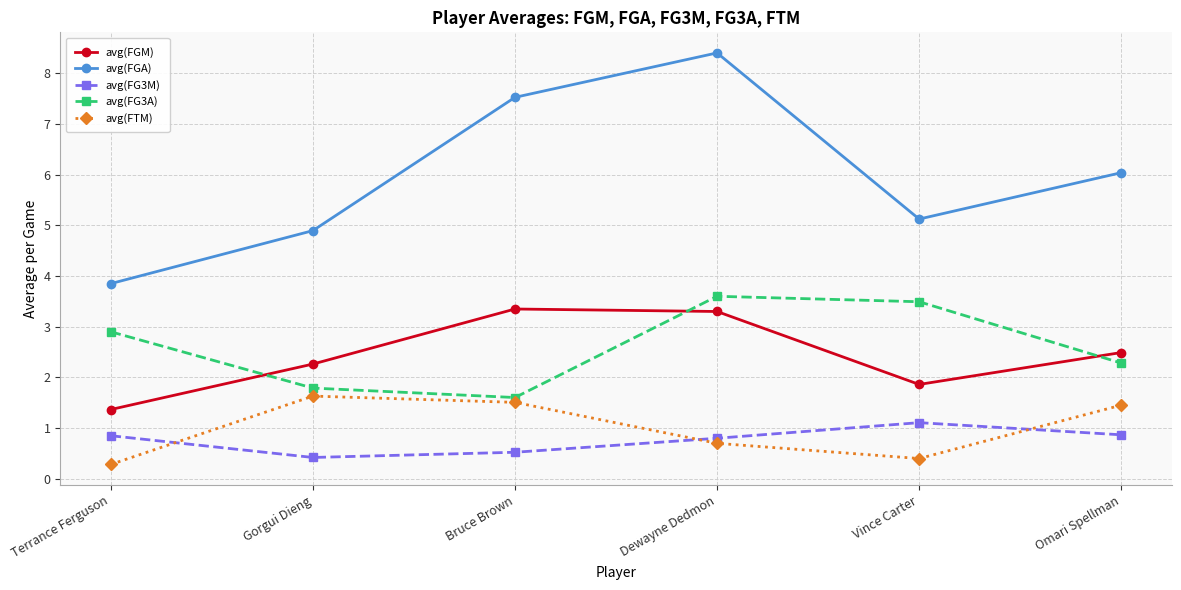

The value of avg(FG3A) at Terrance Ferguson is 4.2. True or false?

False